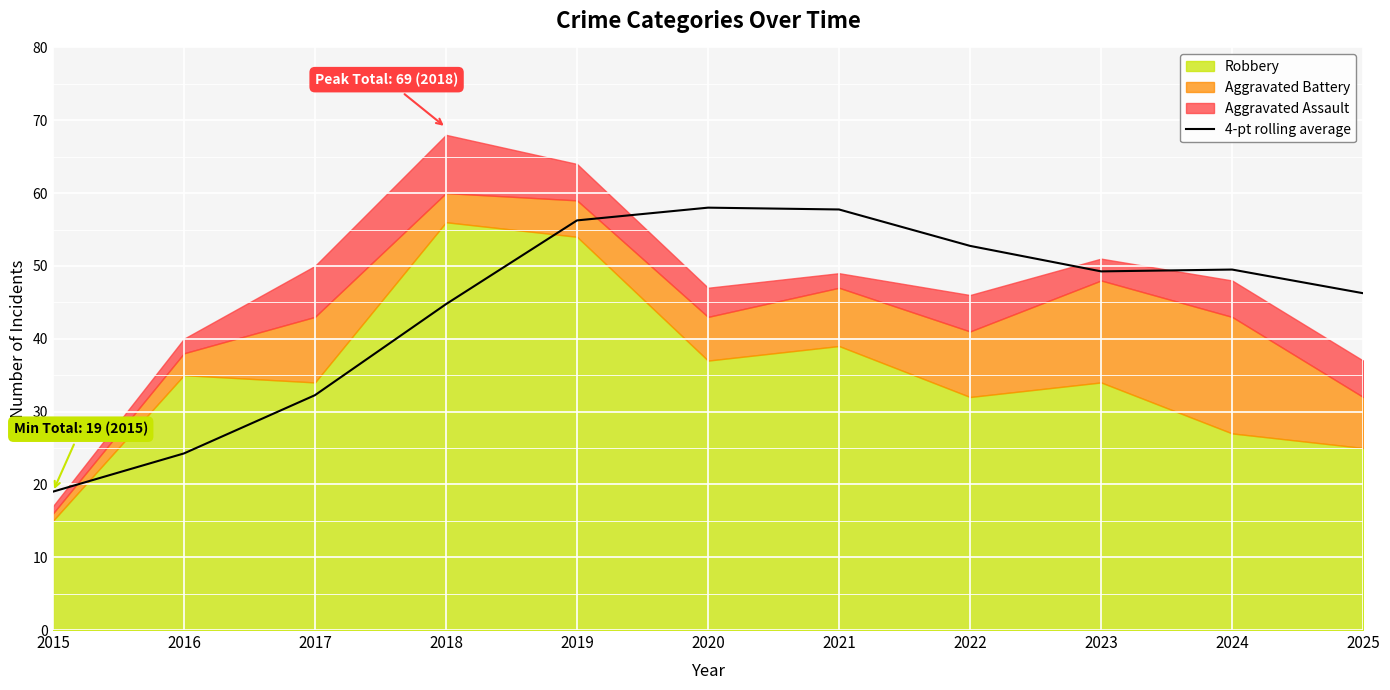

Reading left to right, list all the values displayed in this chart.

2015=19.0	2016=24.2	2017=32.2	2018=44.8	2019=56.2	2020=58.0	2021=57.8	2022=52.8	2023=49.2	2024=49.5	2025=46.2